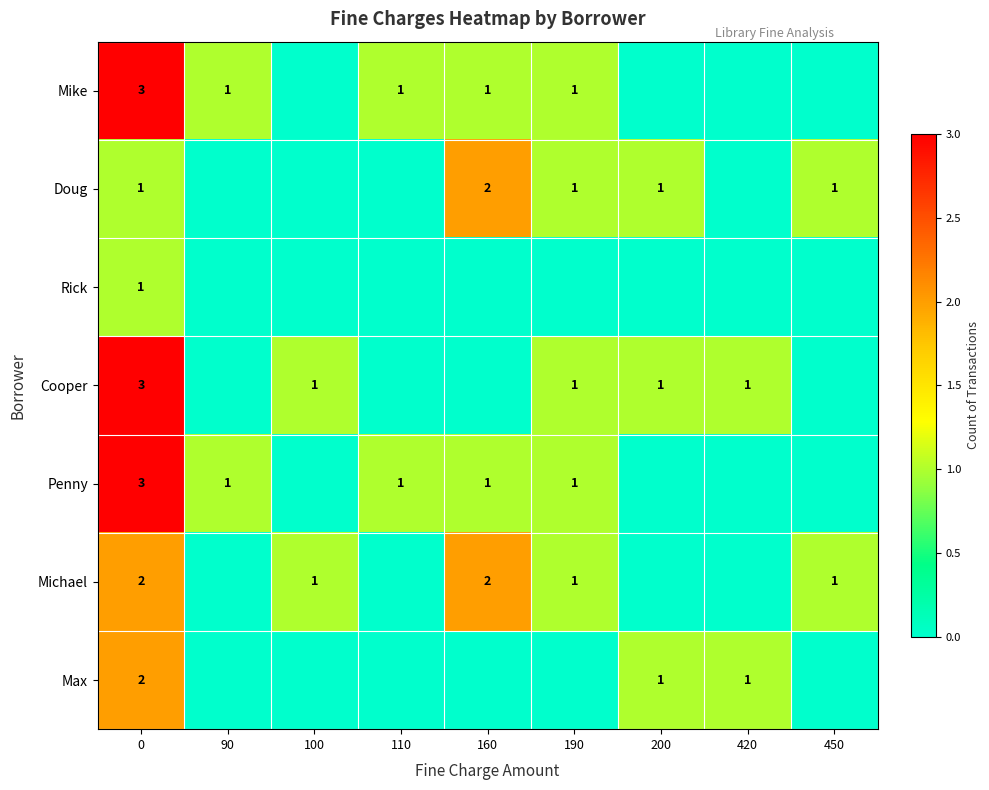

True or false: Michael has a value of 2 at 160.

True